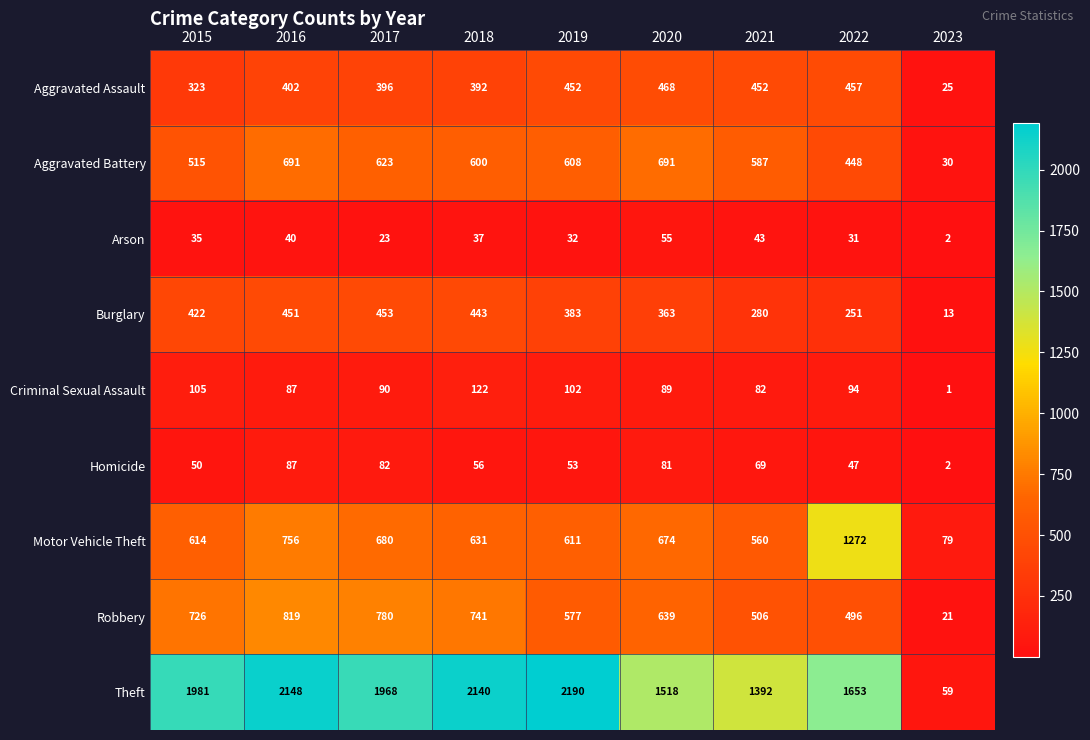

Which series has the largest total across all categories?

Theft